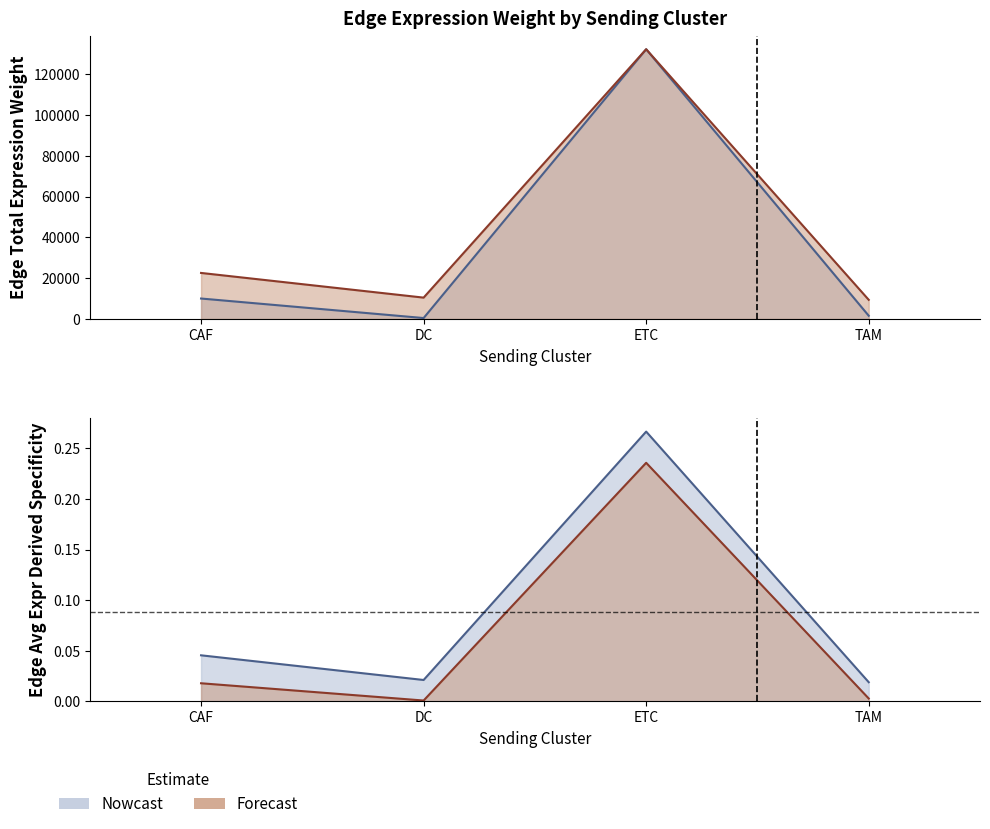

What is the total value across all series at TAM?

10980.6